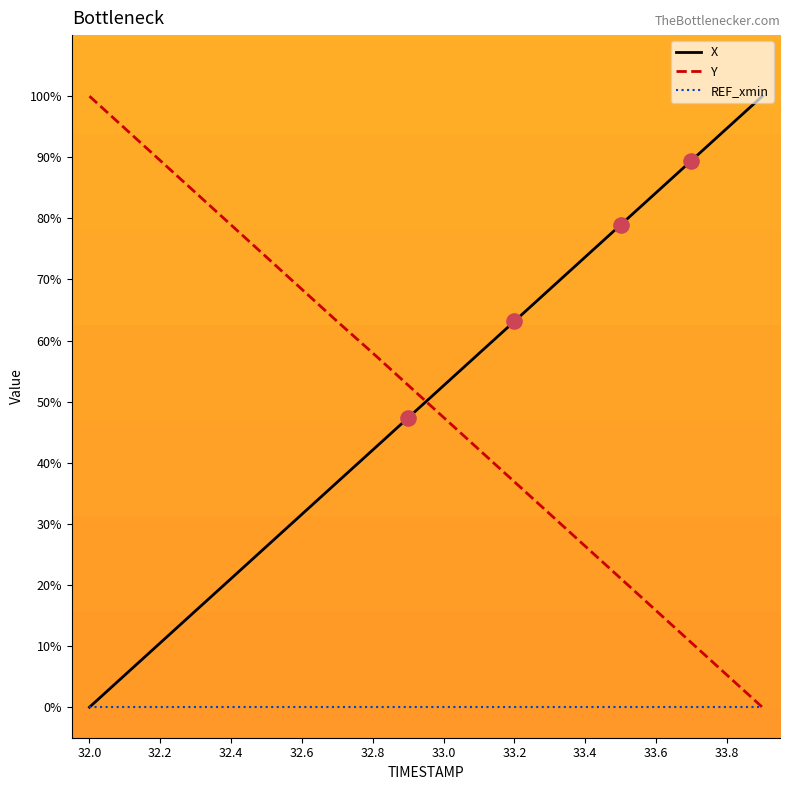

What is the greatest value displayed?

100.0